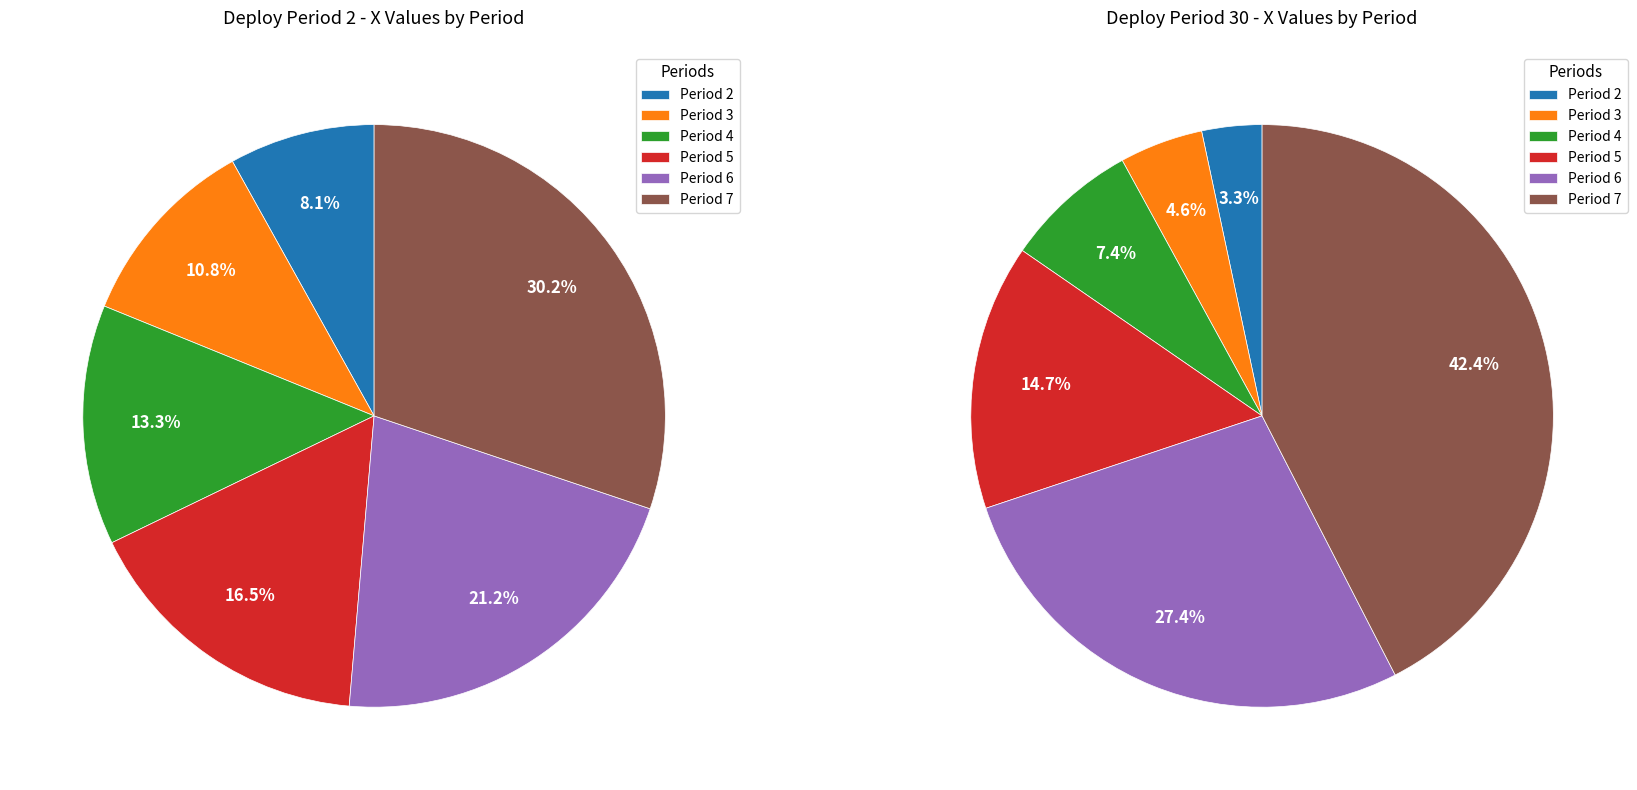

Count the number of slices in the pie.

6